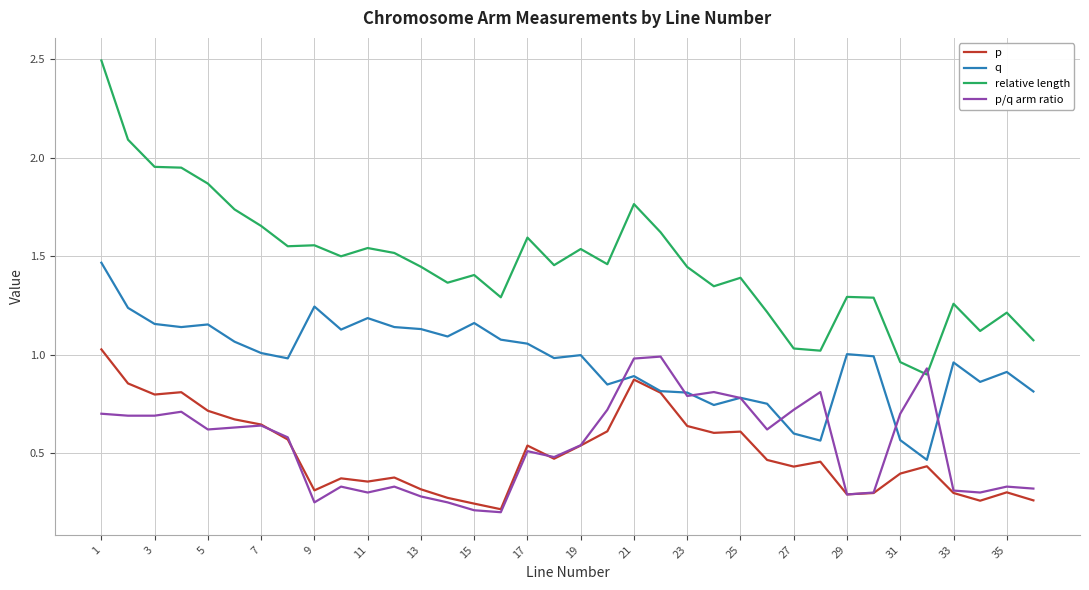

Which series has the largest range (max minus min)?

relative length